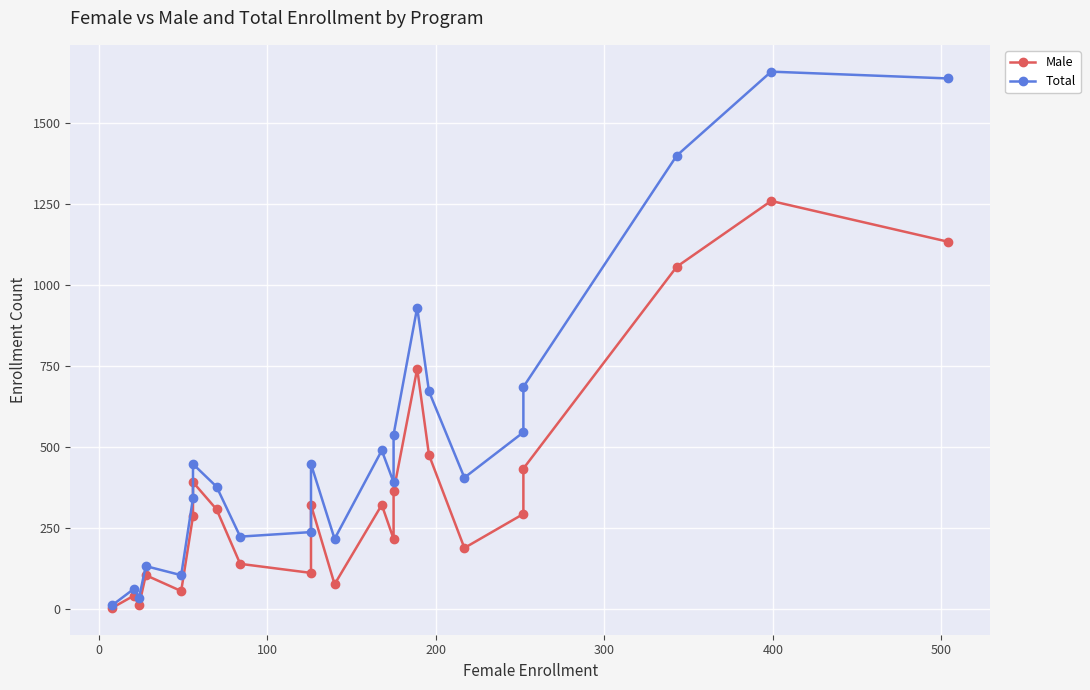

What is the sum of all Male values?

8346